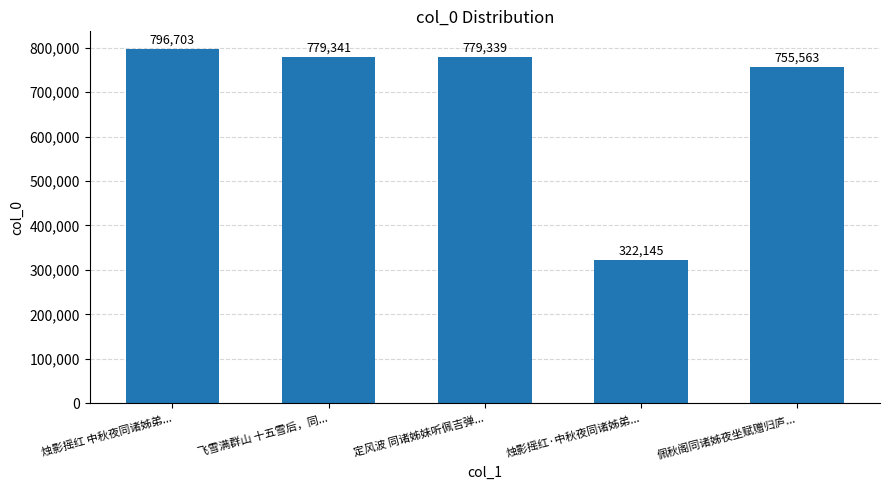

List the labels in order of value, smallest first.

烛影摇红·中秋夜同诸姊弟..., 佩秋阁同诸姊夜坐赋赠归庐..., 定风波 同诸姊妹听佩吉弹..., 飞雪满群山 十五雪后，同..., 烛影摇红 中秋夜同诸姊弟...